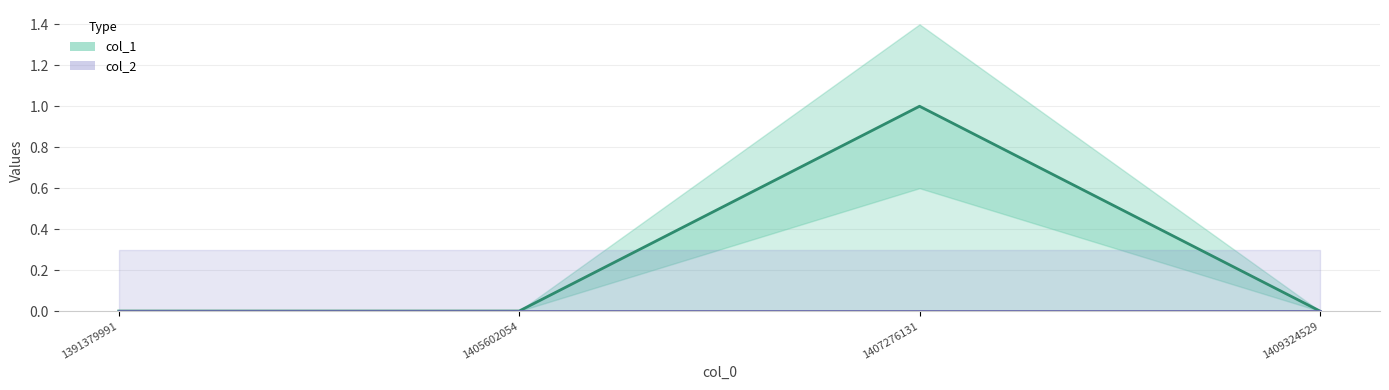

What are all the series names shown in the legend?

col_1, col_2